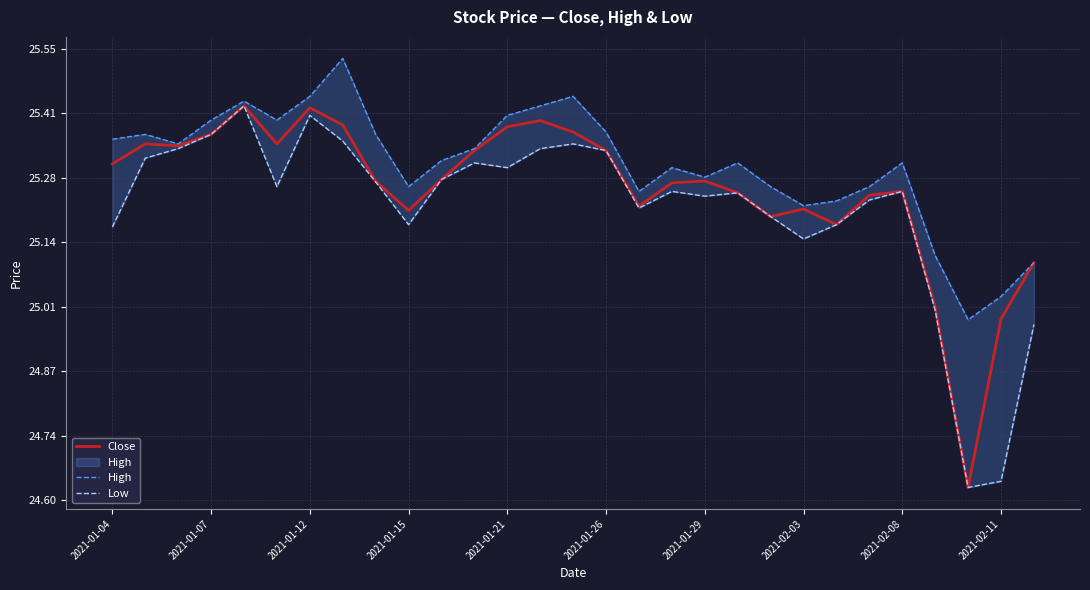

True or false: Close has a value of 39.7 at 2021-01-15.

False